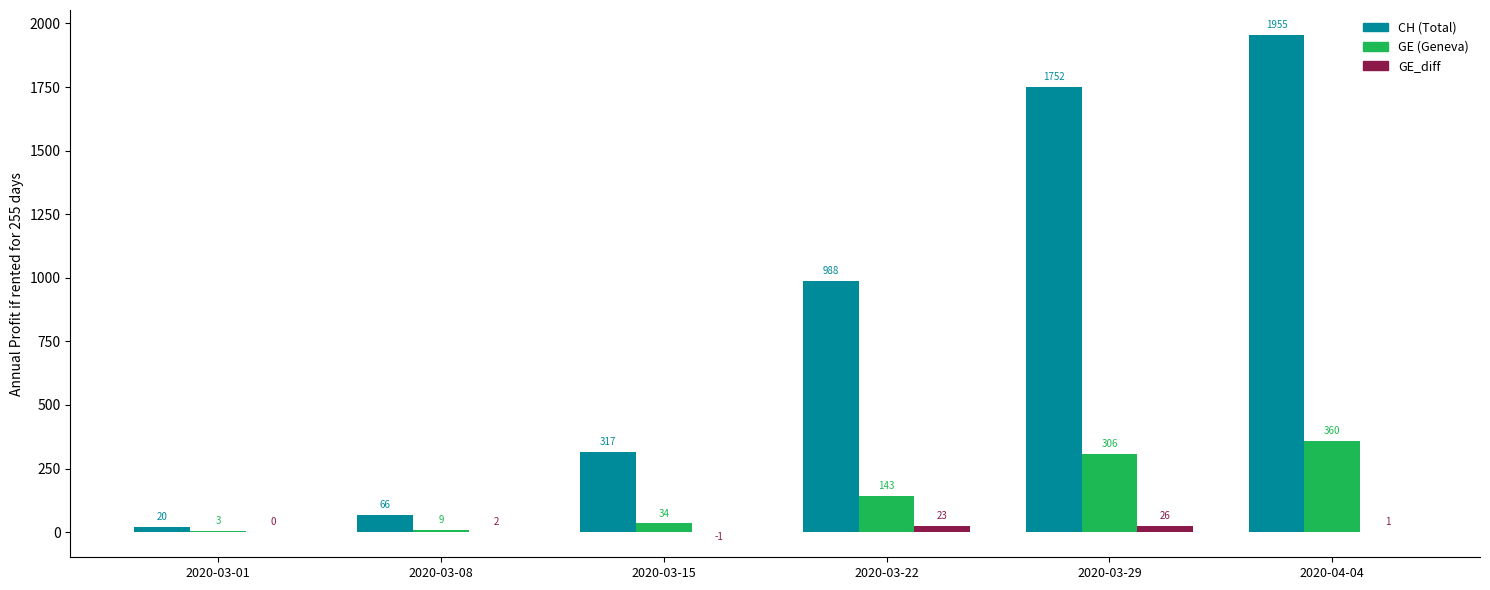

What is the sum of all GE (Geneva) values?

855